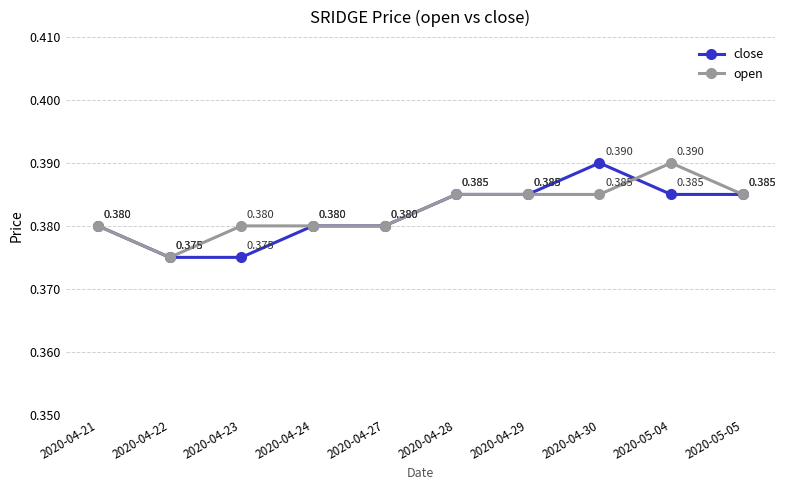

Which series has the largest total across all categories?

open